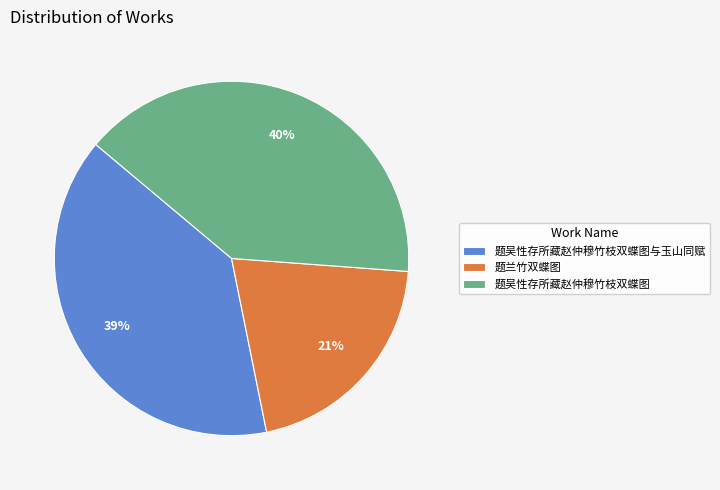

Do 题吴性存所藏赵仲穆竹枝双蝶图 and 题吴性存所藏赵仲穆竹枝双蝶图与玉山同赋 together represent more than half of the pie?

Yes